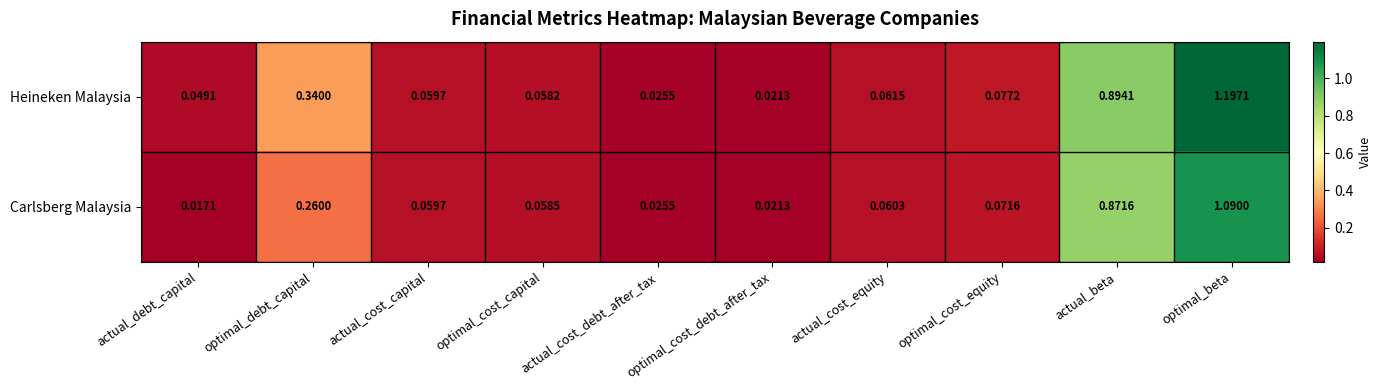

List the series in order of their overall mean, lowest first.

Carlsberg Malaysia, Heineken Malaysia